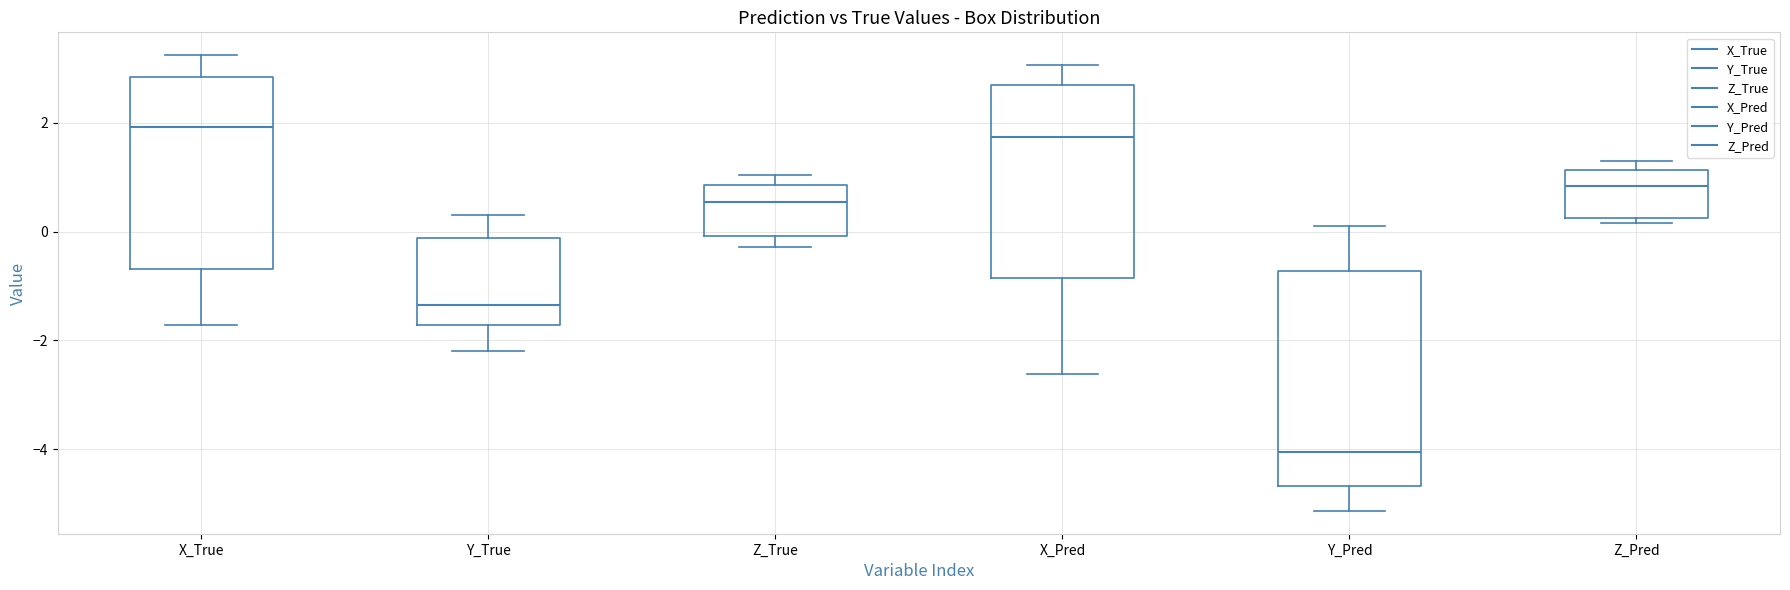

Which box's median line is the lowest?

Y_Pred